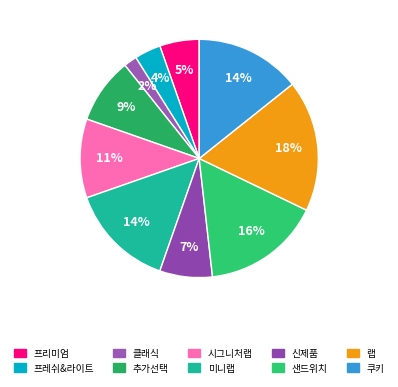

What is the ratio of the value at 클래식 to the value at 시그니처랩?

0.2